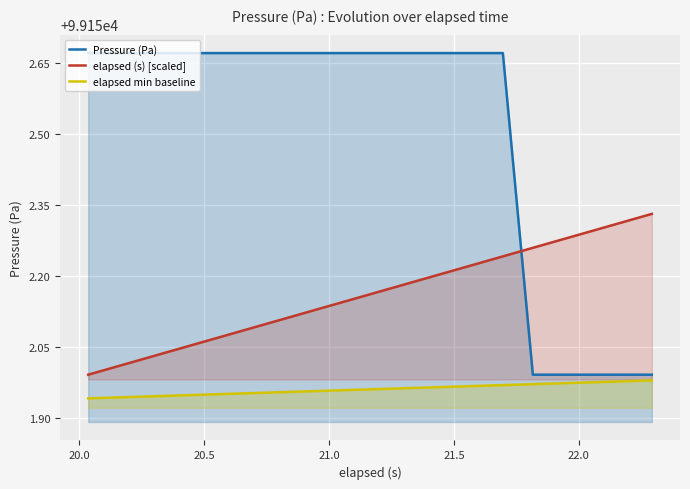

List the series in order of their peak value, highest first.

Pressure (Pa), elapsed (s) [scaled], elapsed min baseline